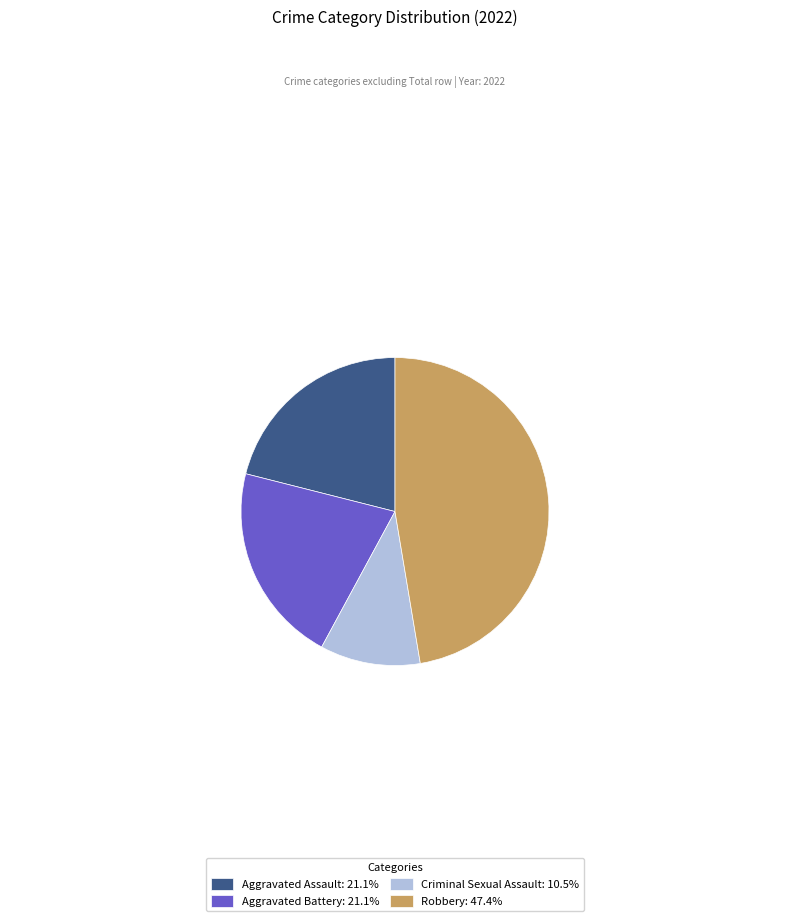

Count the number of slices in the pie.

4